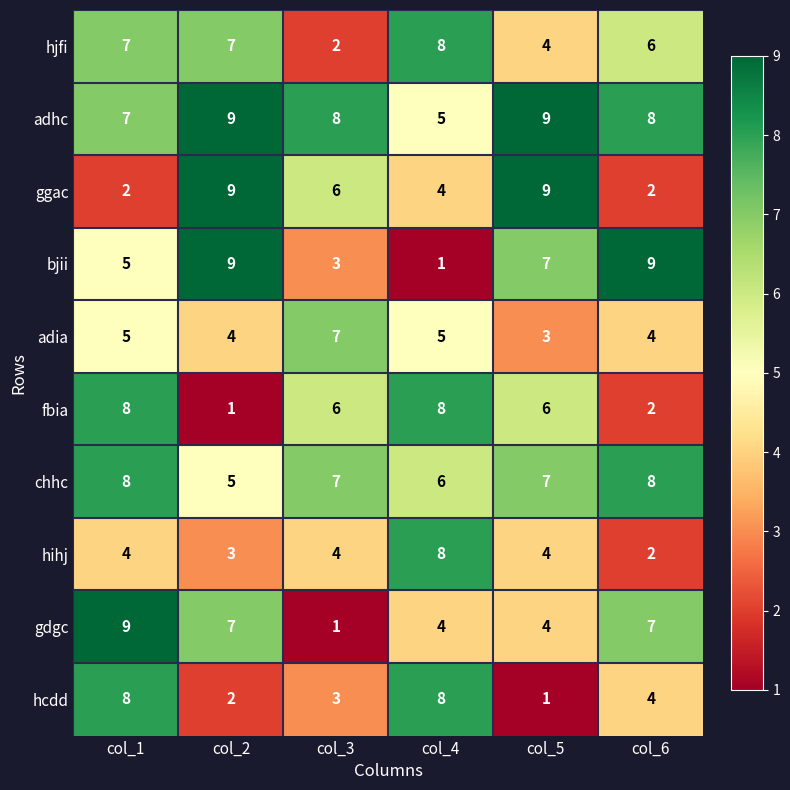

At which label does hjfi reach its peak?

col_4